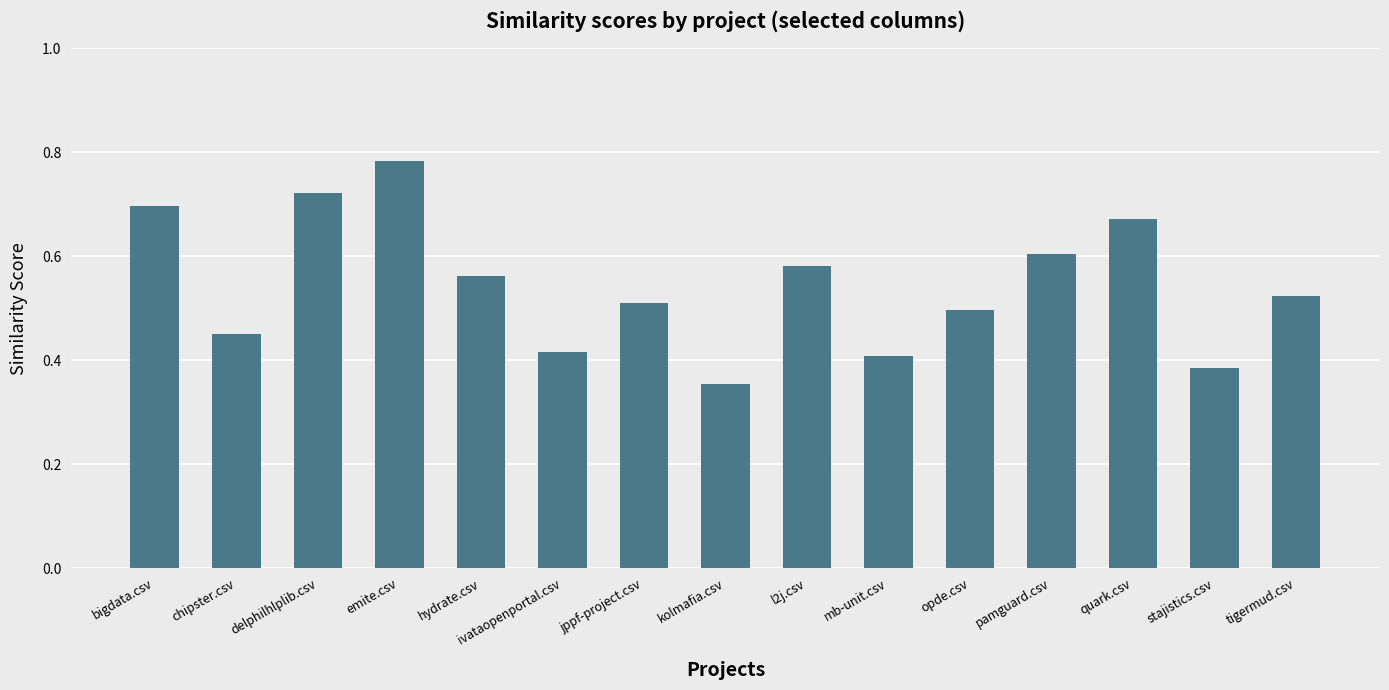

Is it true that the value at pamguard.csv is 0.6?

True